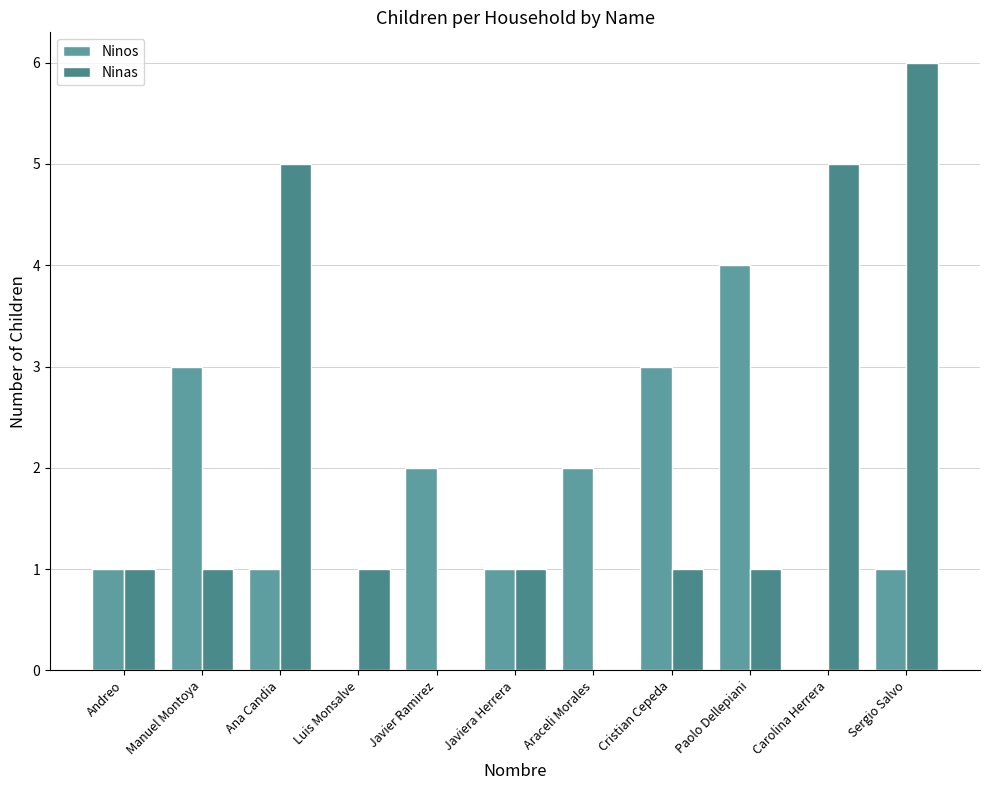

Which series changed the most between Andreo and Cristian Cepeda?

Ninos